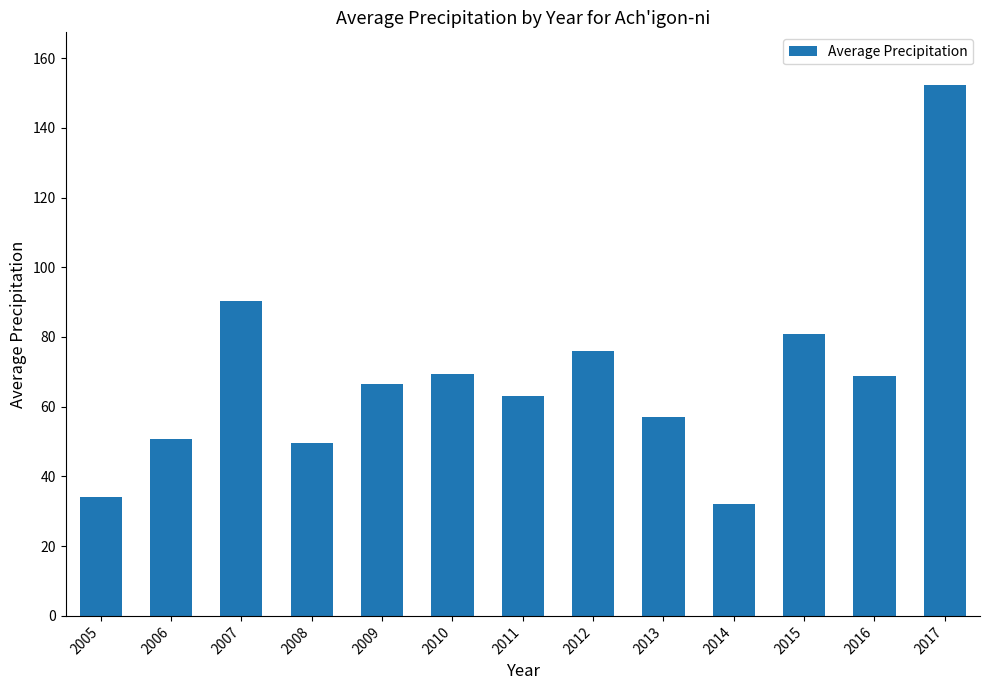

The value at 2015 is 25.7. True or false?

False